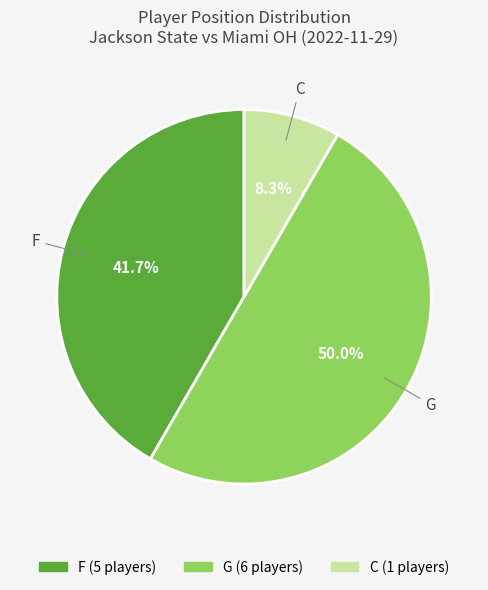

True or false: F accounts for 42% of the total.

True